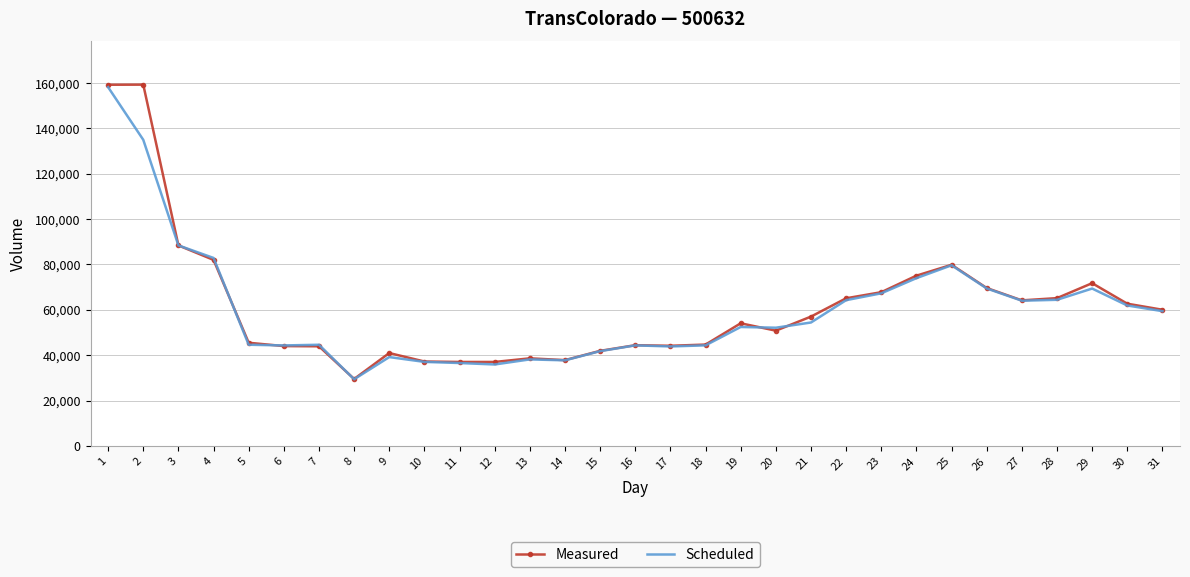

Which series changed the most between 8 and 9?

Measured